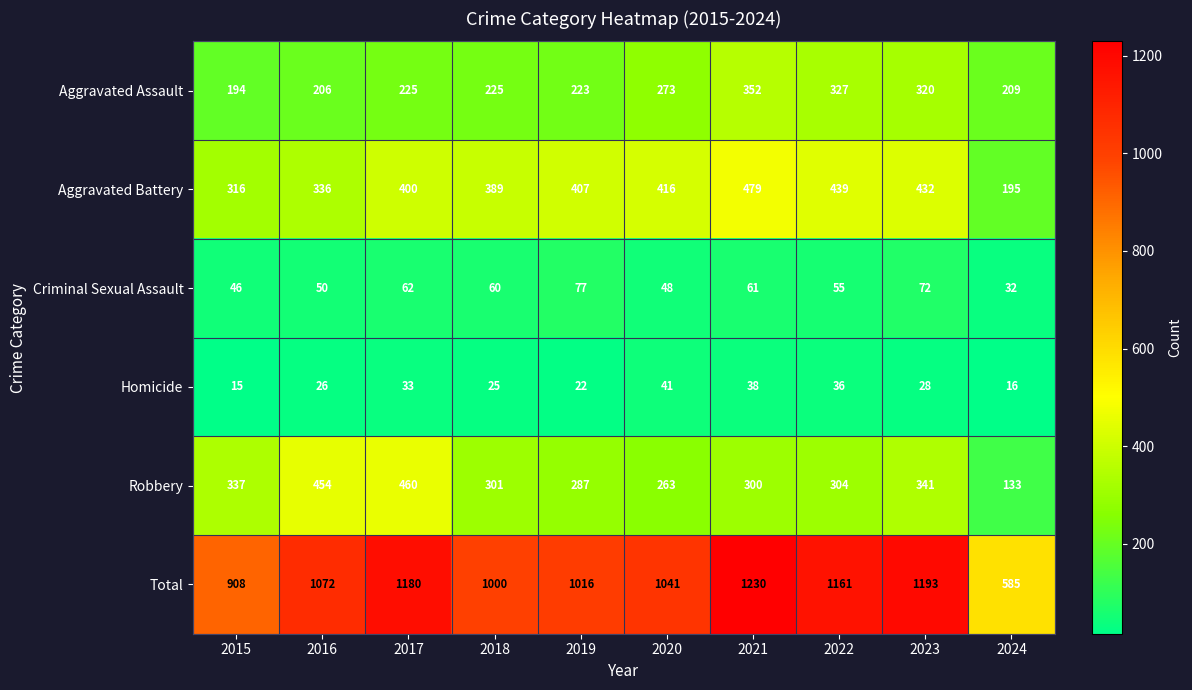

True or false: Aggravated Assault has a value of 352 at 2021.

True